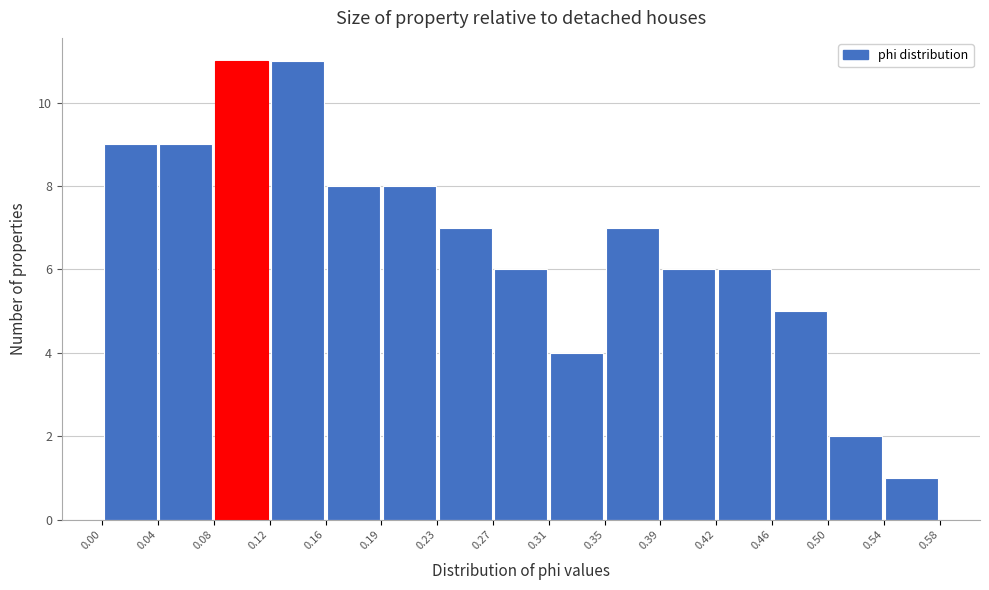

Reading left to right, transcribe this chart: for each bar, give the range it covers on the x-axis and its height. The values are not printed on the chart, so give them approximately, as read against the axis.

0.00 to 0.04: 9
0.04 to 0.08: 9
0.08 to 0.12: 11
0.12 to 0.16: 11
0.16 to 0.19: 8
0.19 to 0.23: 8
0.23 to 0.27: 7
0.27 to 0.31: 6
0.31 to 0.35: 4
0.35 to 0.39: 7
0.39 to 0.42: 6
0.42 to 0.46: 6
0.46 to 0.50: 5
0.50 to 0.54: 2
0.54 to 0.58: 1